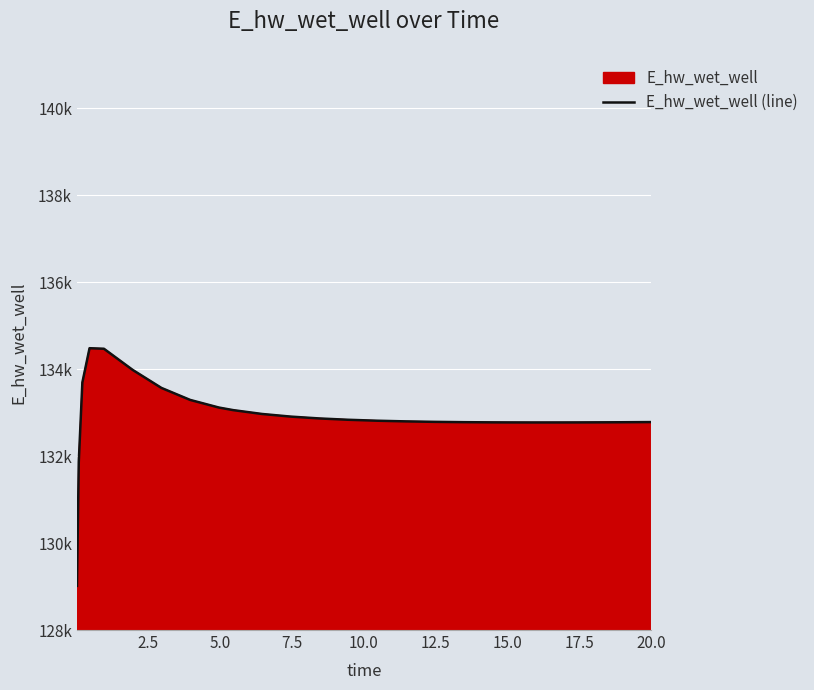

What is the sum of all values?

3588271.7